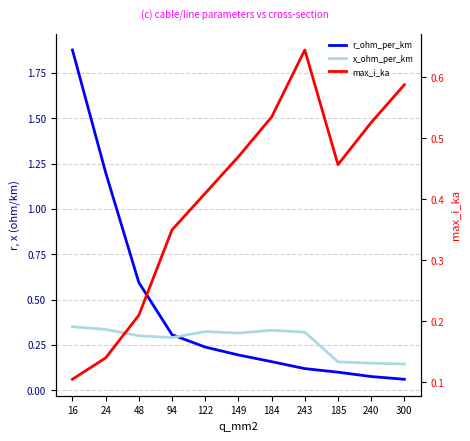

How many interior local peaks does the max_i_ka series have?

1